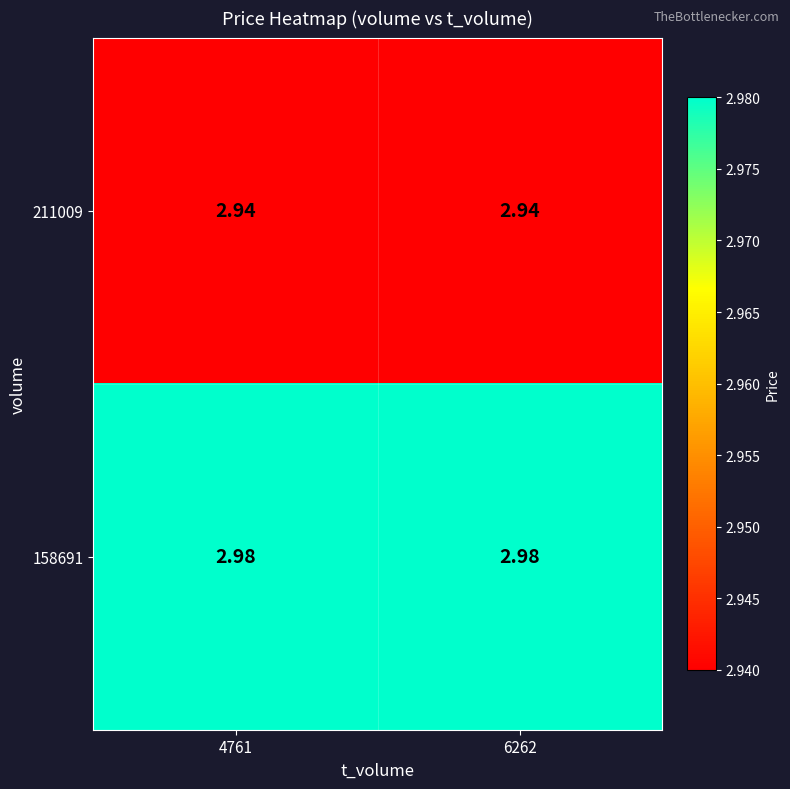

At how many categories does at least one series exceed 2?

2